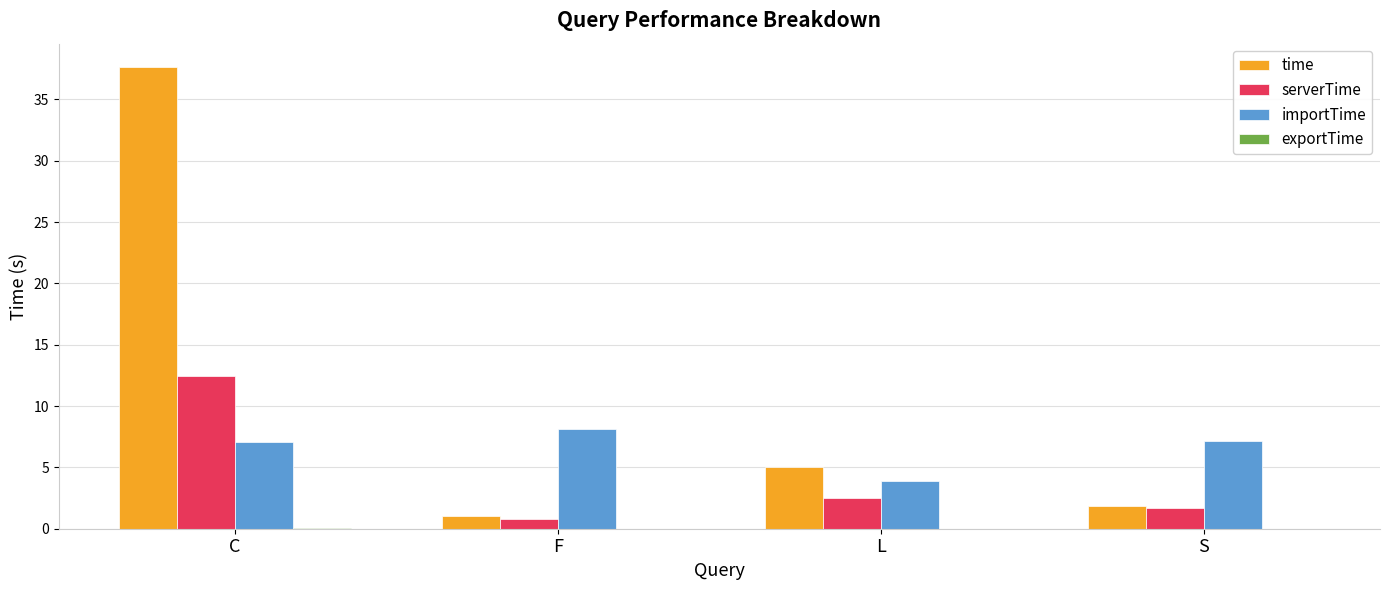

At which category does the chart reach its peak across all series?

C